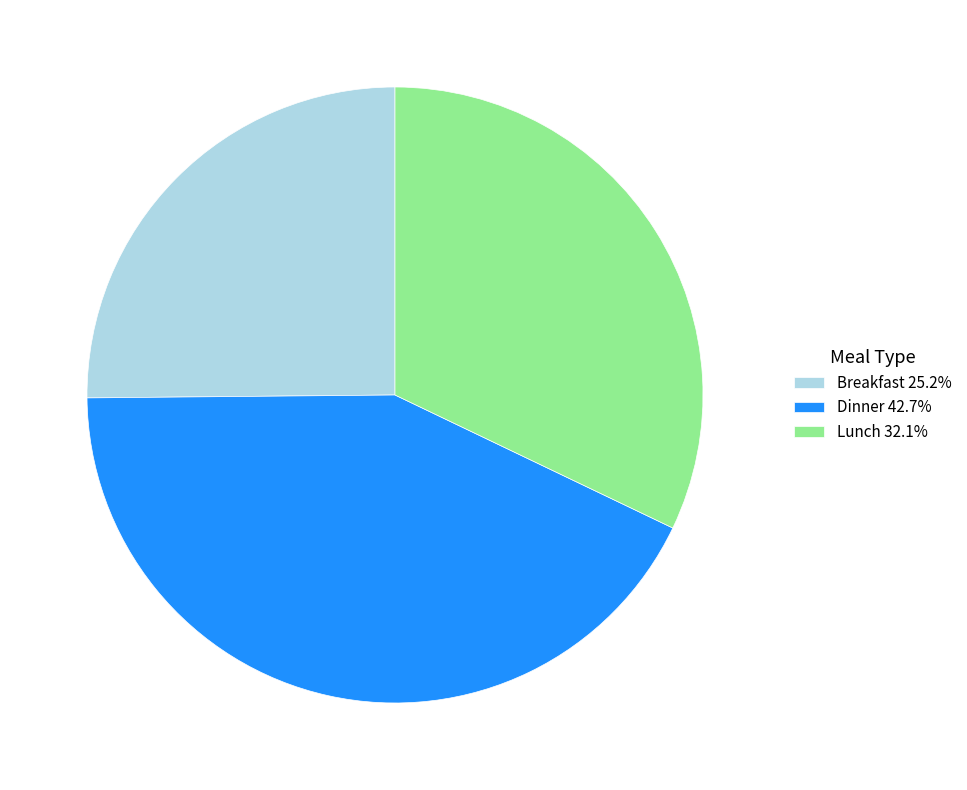

Combined, do Dinner 42.7% and Breakfast 25.2% account for over 50%?

Yes